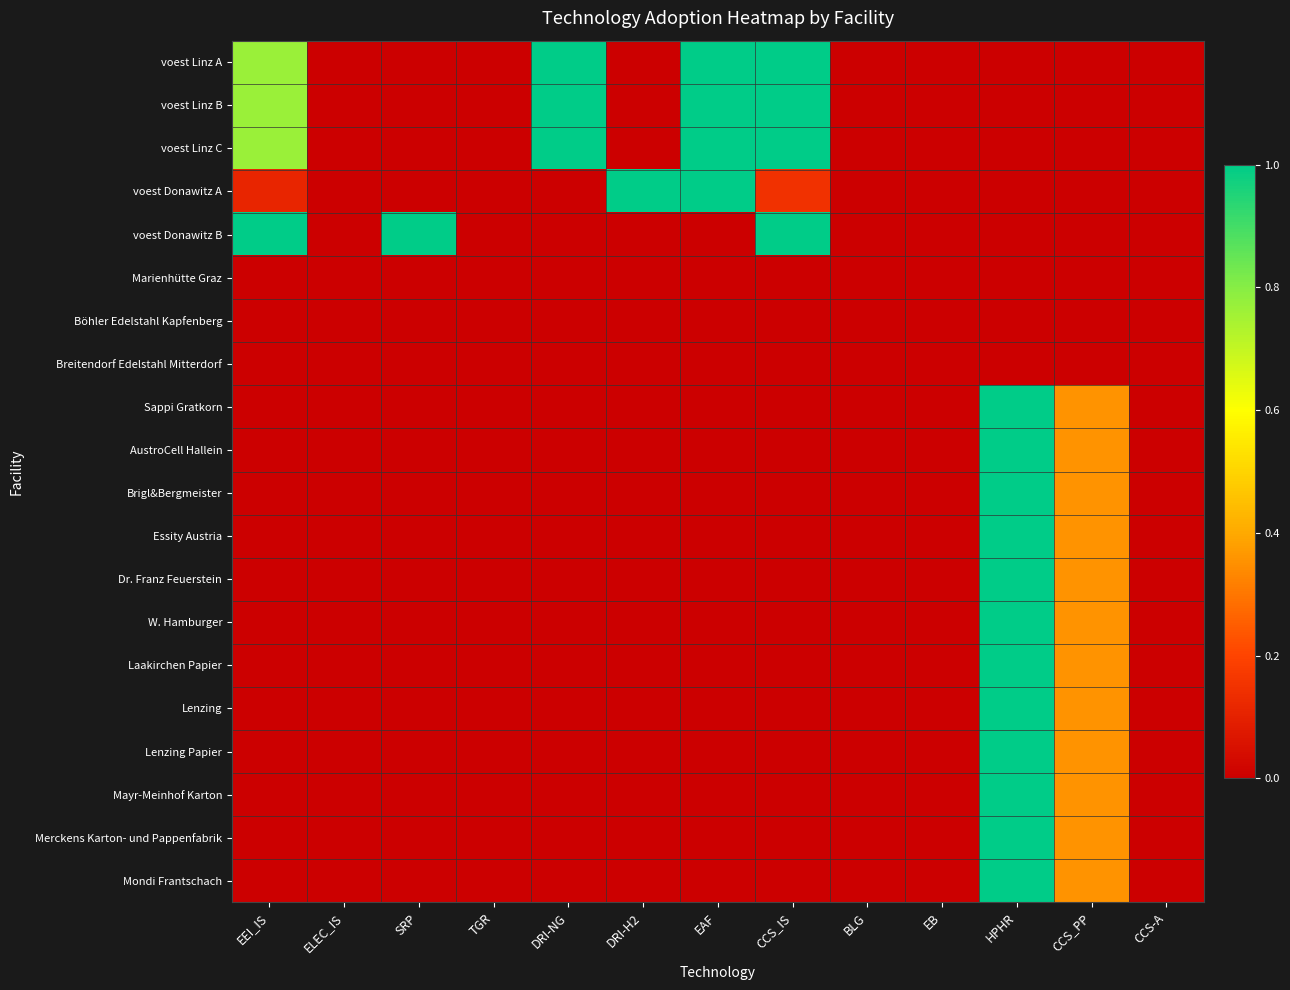

What is the greatest value displayed?

1.0